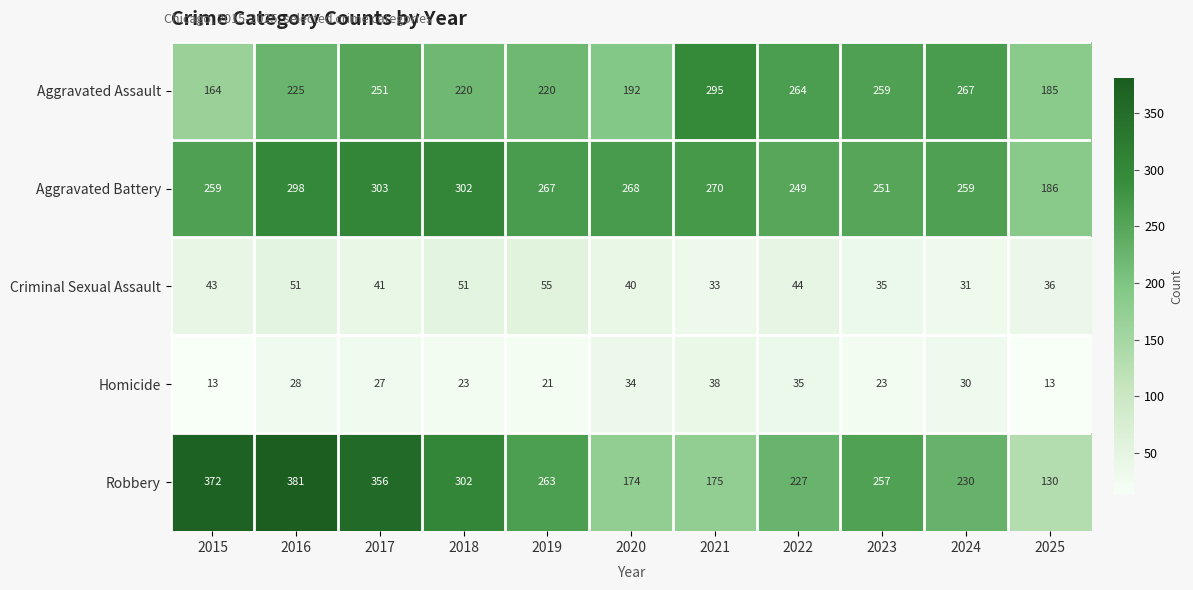

The Aggravated Battery series shows 67 at 2015. True or false?

False